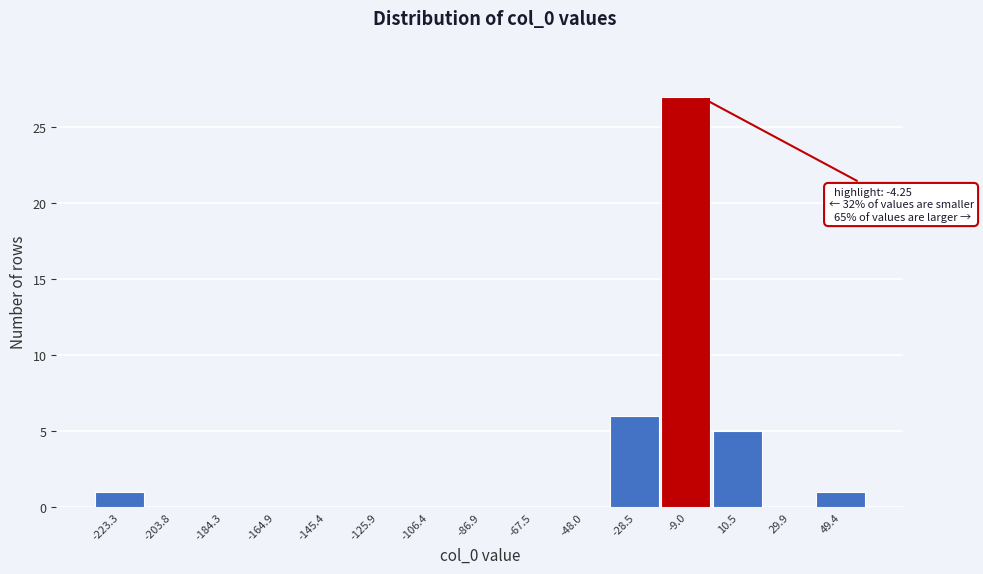

Reading left to right, extract all data points from this chart.

-223.3=1	-203.8=0	-184.3=0	-164.9=0	-145.4=0	-125.9=0	-106.4=0	-86.9=0	-67.5=0	-48.0=0	-28.5=6	-9.0=27	10.5=5	29.9=0	49.4=1